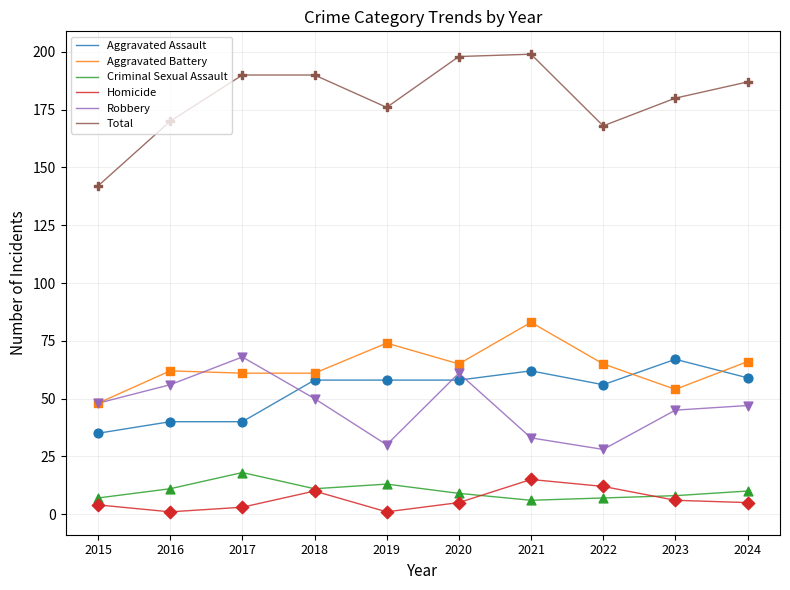

Is the value of Robbery at 2017 greater than the value of Criminal Sexual Assault at 2016?

Yes